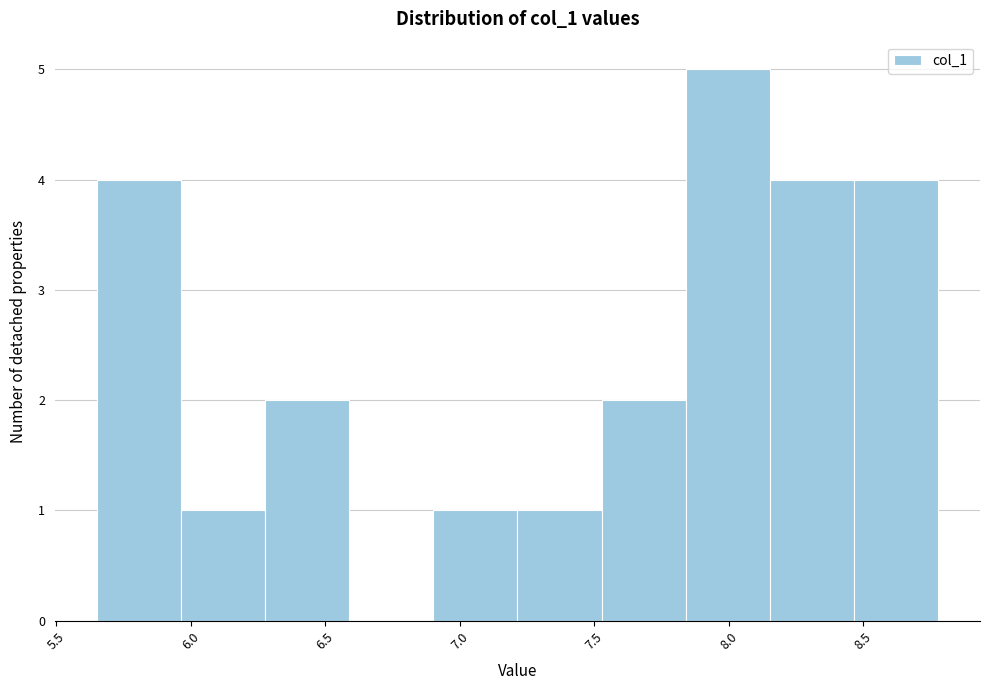

Reading left to right, list every bar in this chart as the range it spans on the x-axis followed by its height. Neither the bar edges nor the heights are printed on the chart, so give them approximately, as read against the axes.

5.65 to 5.95: 4
5.95 to 6.30: 1
6.30 to 6.60: 2
6.60 to 6.90: 0
6.90 to 7.20: 1
7.20 to 7.55: 1
7.55 to 7.85: 2
7.85 to 8.15: 5
8.15 to 8.45: 4
8.45 to 8.80: 4